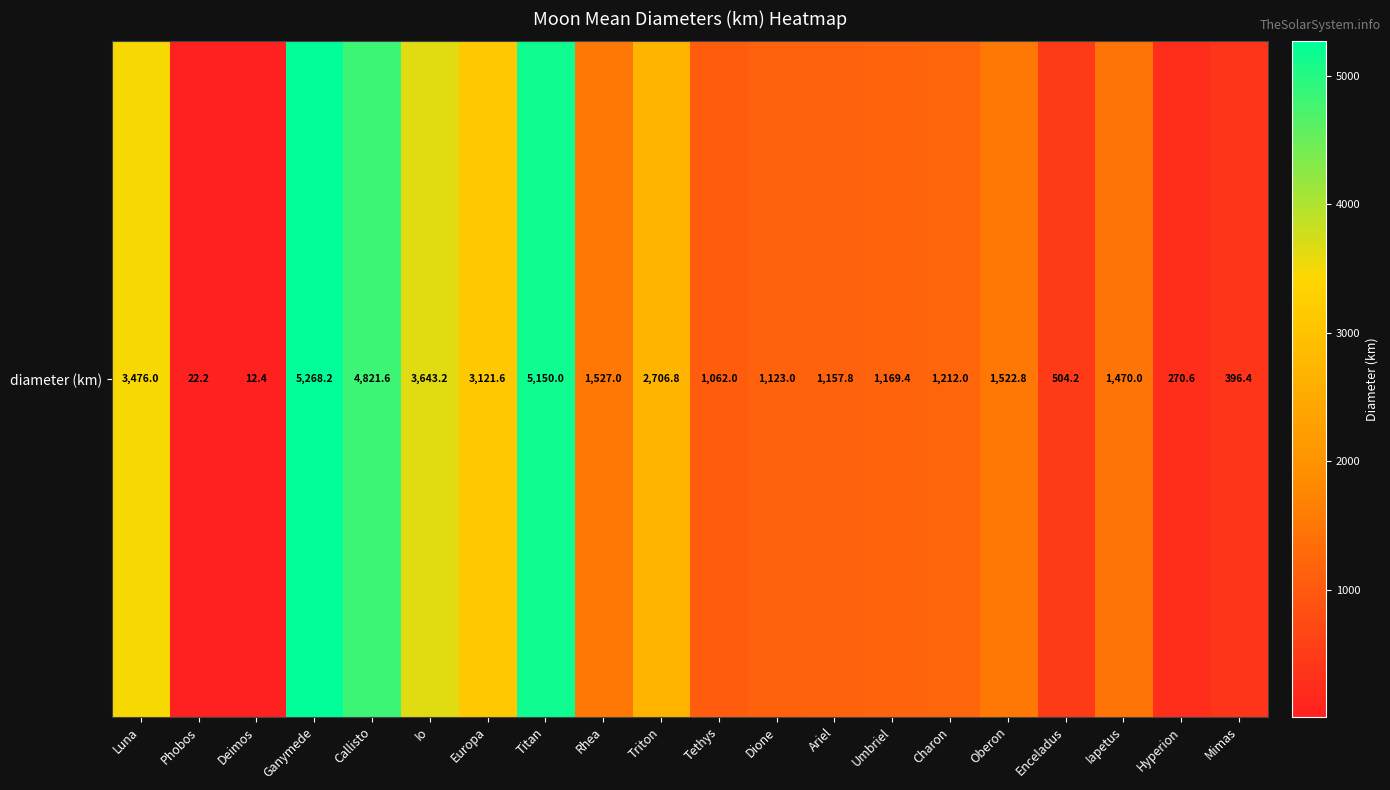

At which label does the data first exceed 1470?

Luna